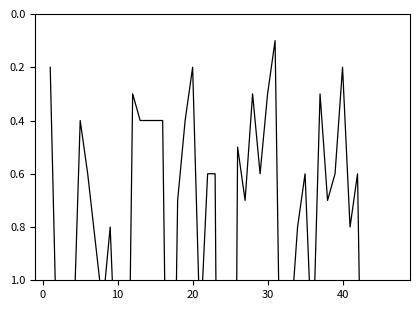

How many data points does each series have?

40